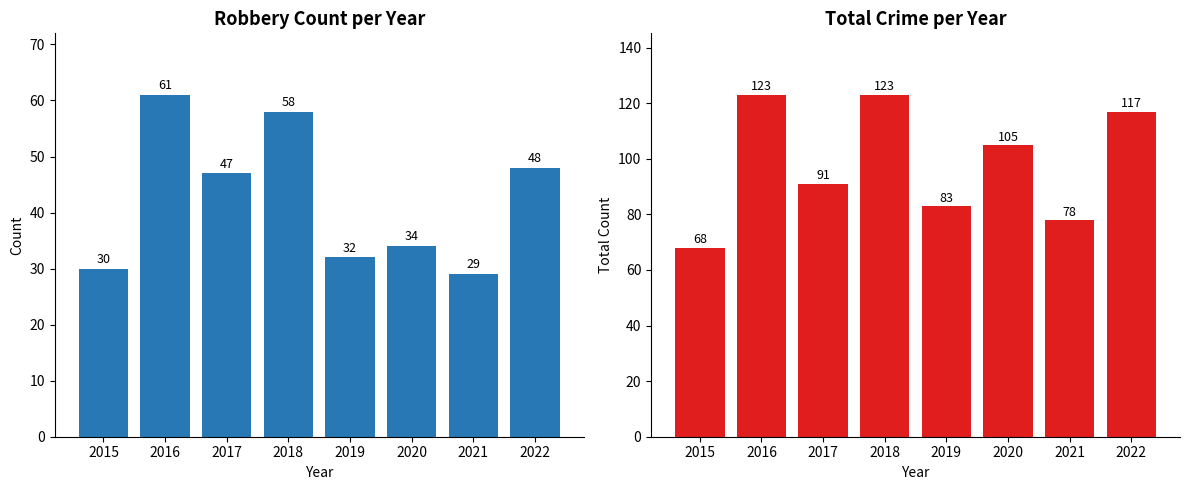

What is the value of the Robbery bar at the 2nd from the left?

61